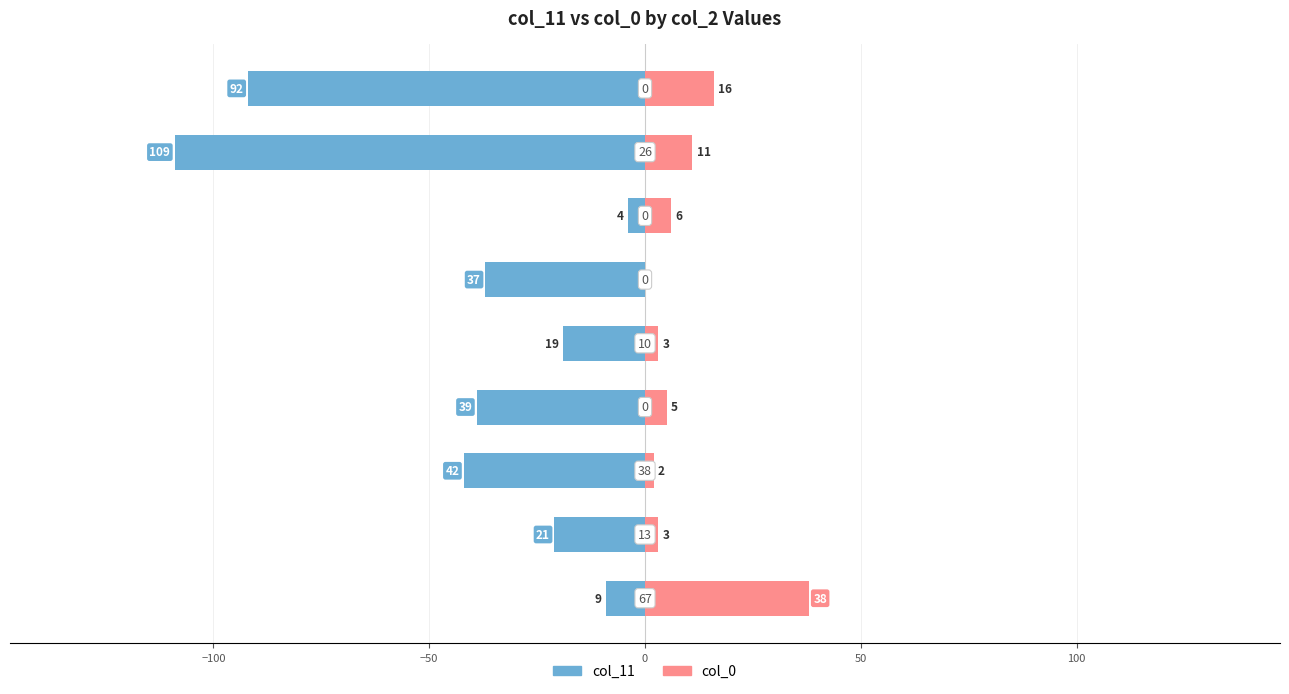

Is the value of col_11 at 100 greater than the value of col_0 at 50?

No